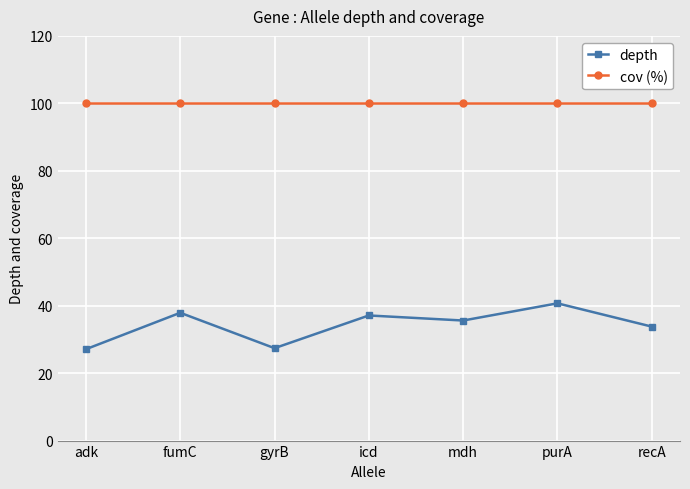

True or false: cov (%) and depth cross at least once.

False